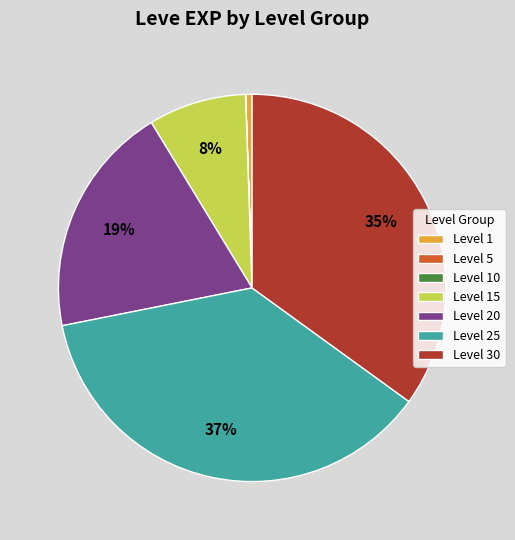

To the nearest percent, what portion does Level 1 represent?

1%